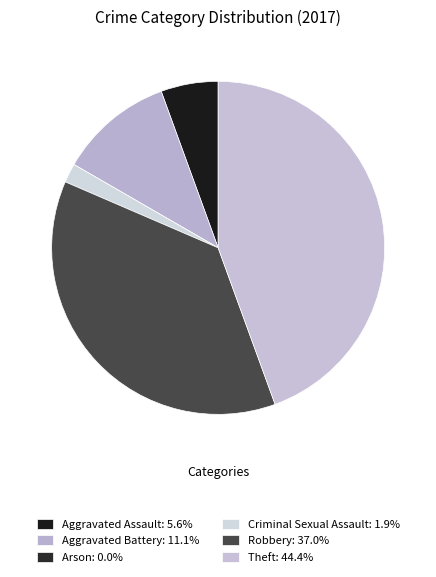

To the nearest percent, what percentage of the pie is Robbery?

37%